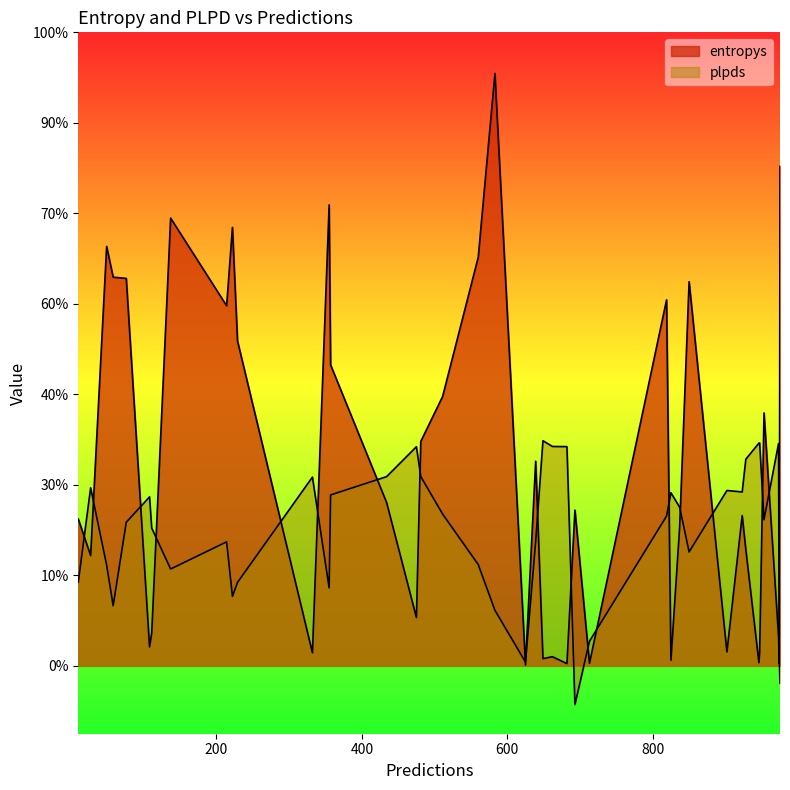

Which has a higher value, 974 or 355?

355